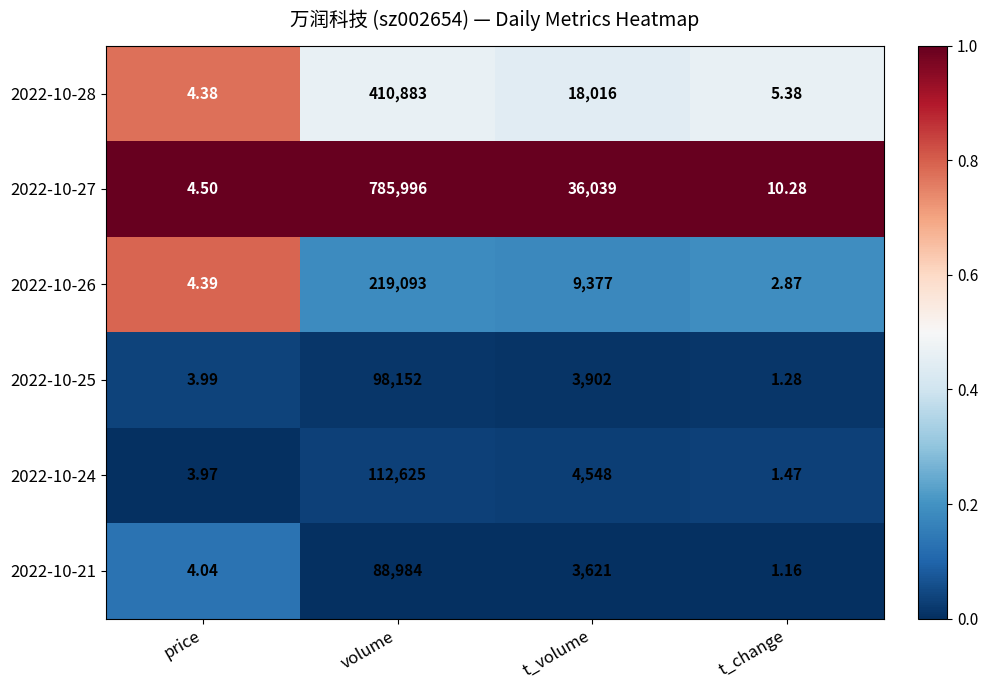

At which label does 2022-10-21 first exceed 3621?

volume